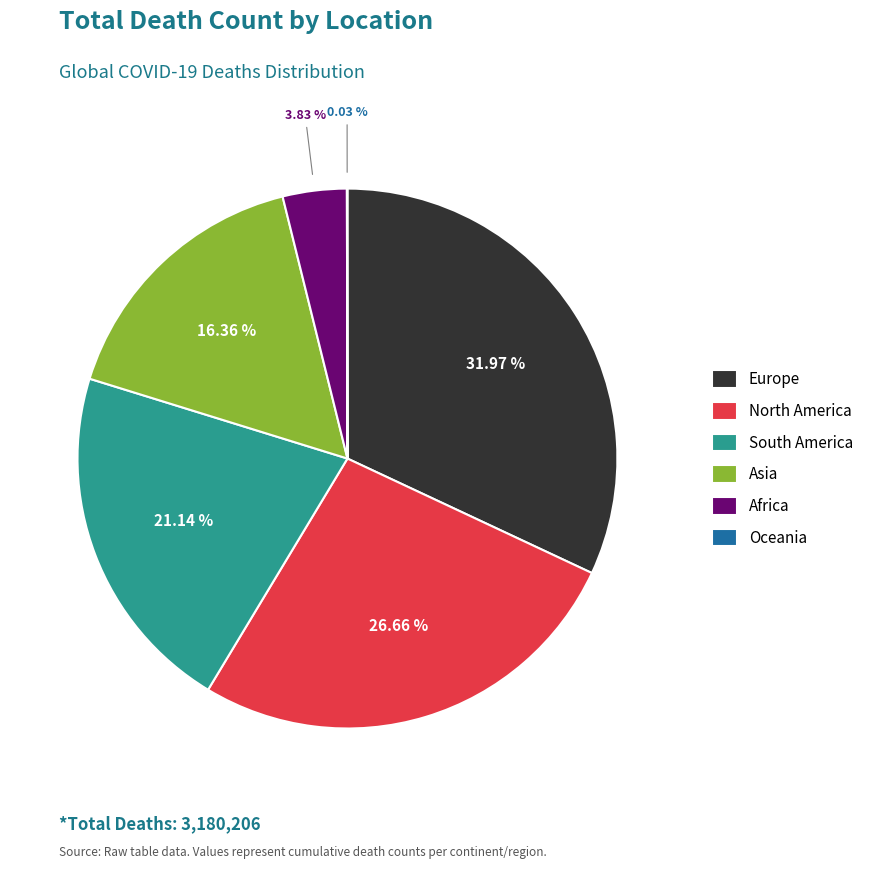

Is there a majority slice in this chart?

No